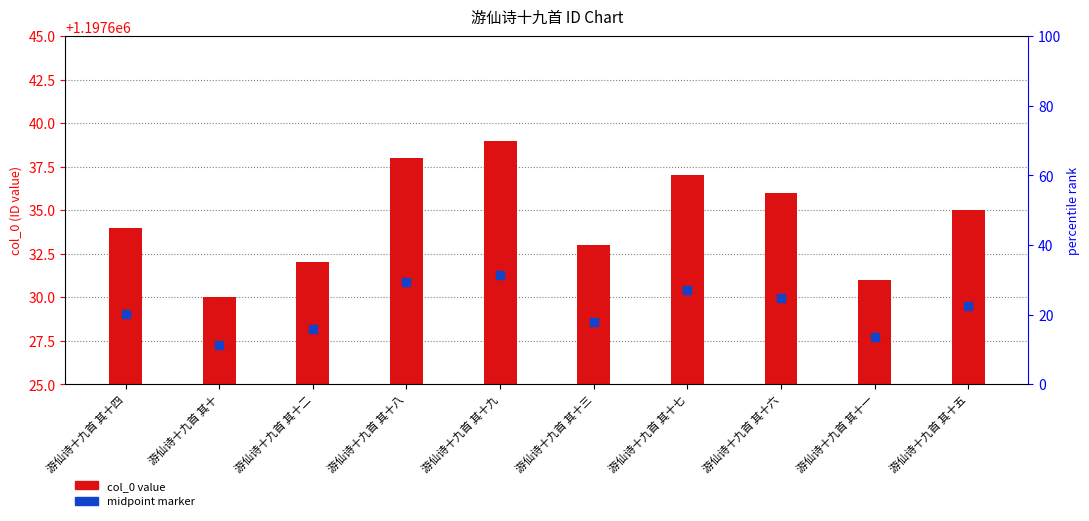

Which series has the largest Y range (max minus min)?

col_0 value